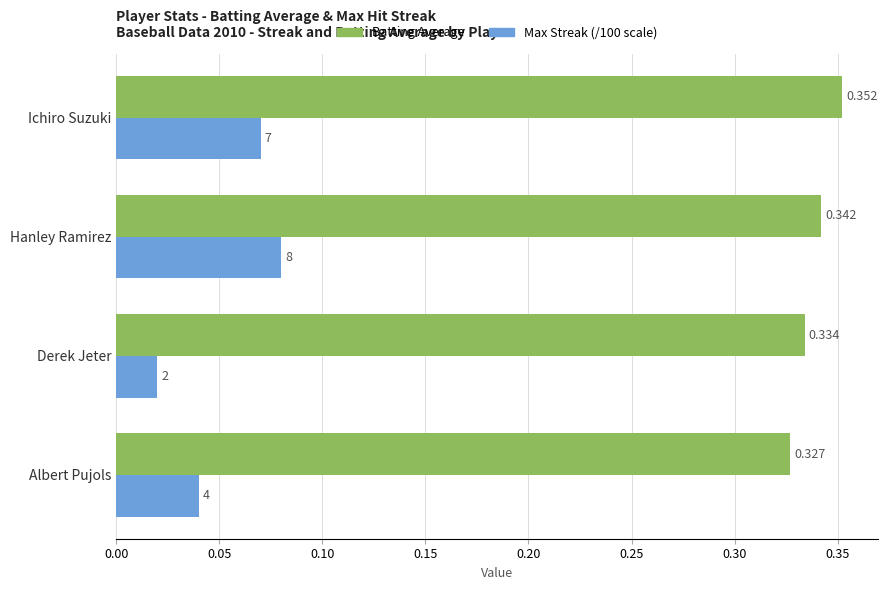

How many distinct data groups are displayed?

2